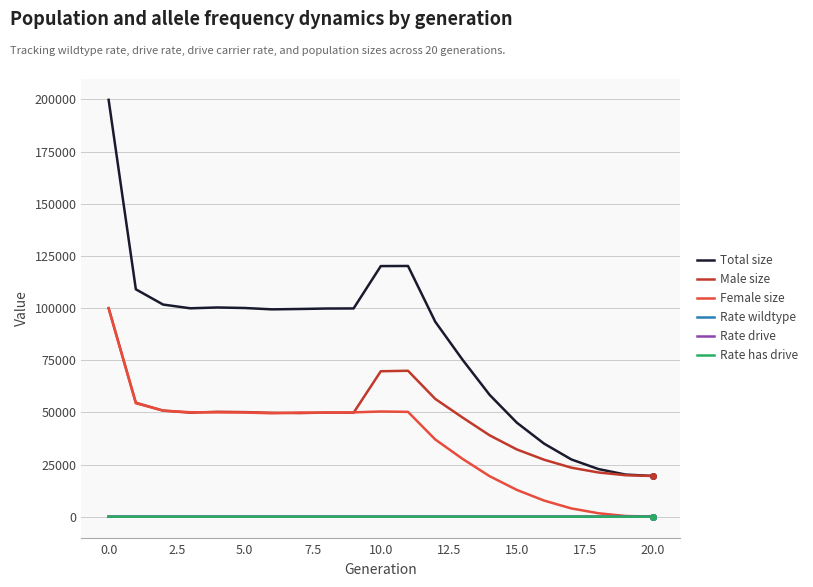

What are all the series names shown in the legend?

Total size, Male size, Female size, Rate wildtype, Rate drive, Rate has drive